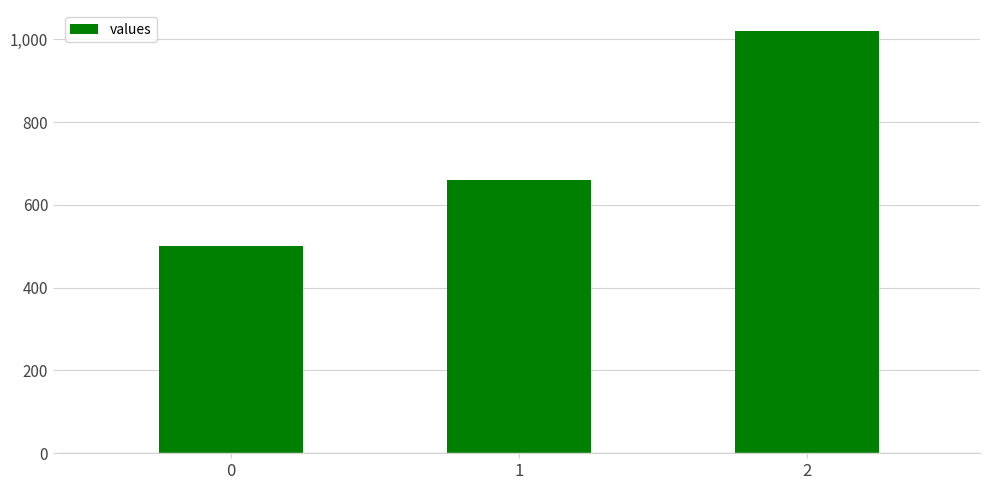

What is the value of the 3rd bar from the left?

1020